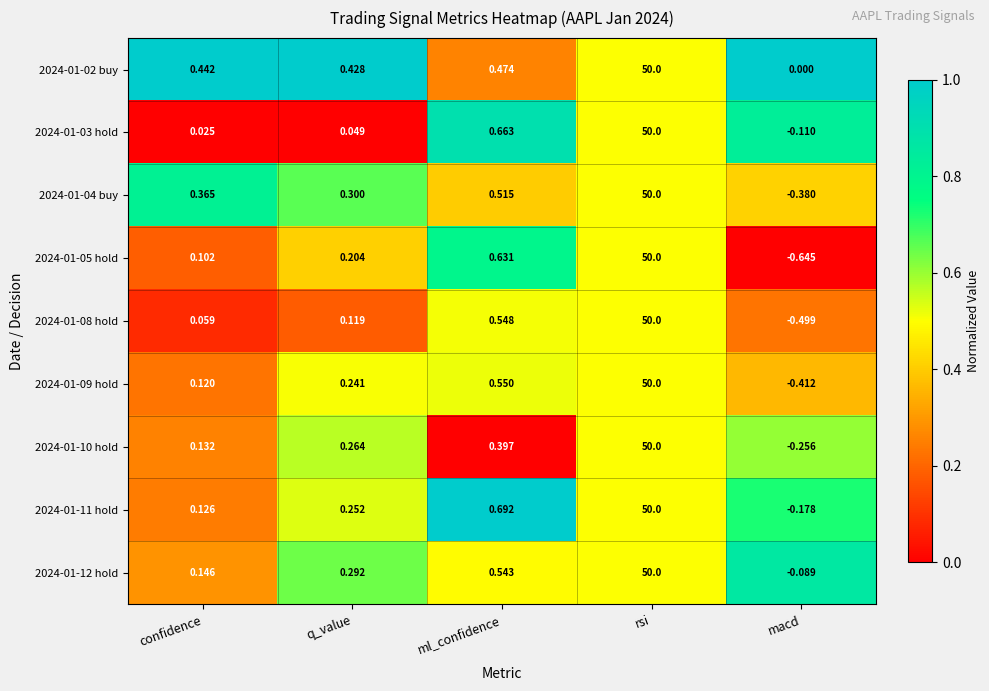

At which category is the sum across all series the highest?

rsi